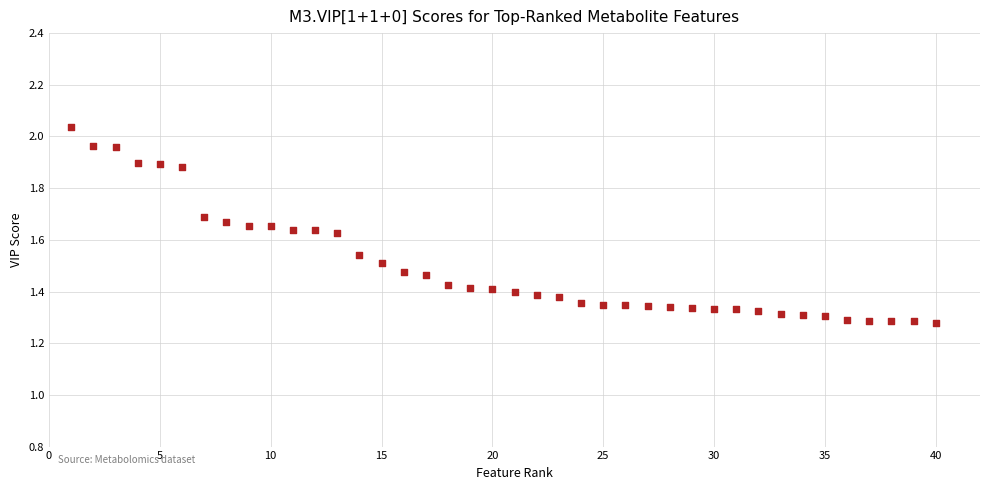

What is the range of X values (max minus min)?

39.0